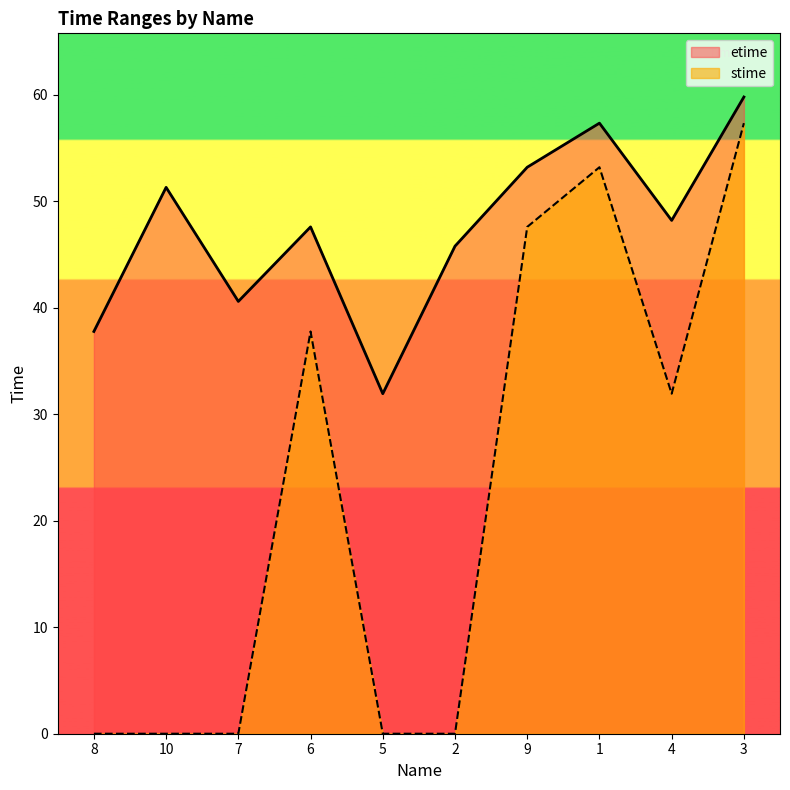

What is the difference between the second highest and second lowest values in the stime series?

53.2